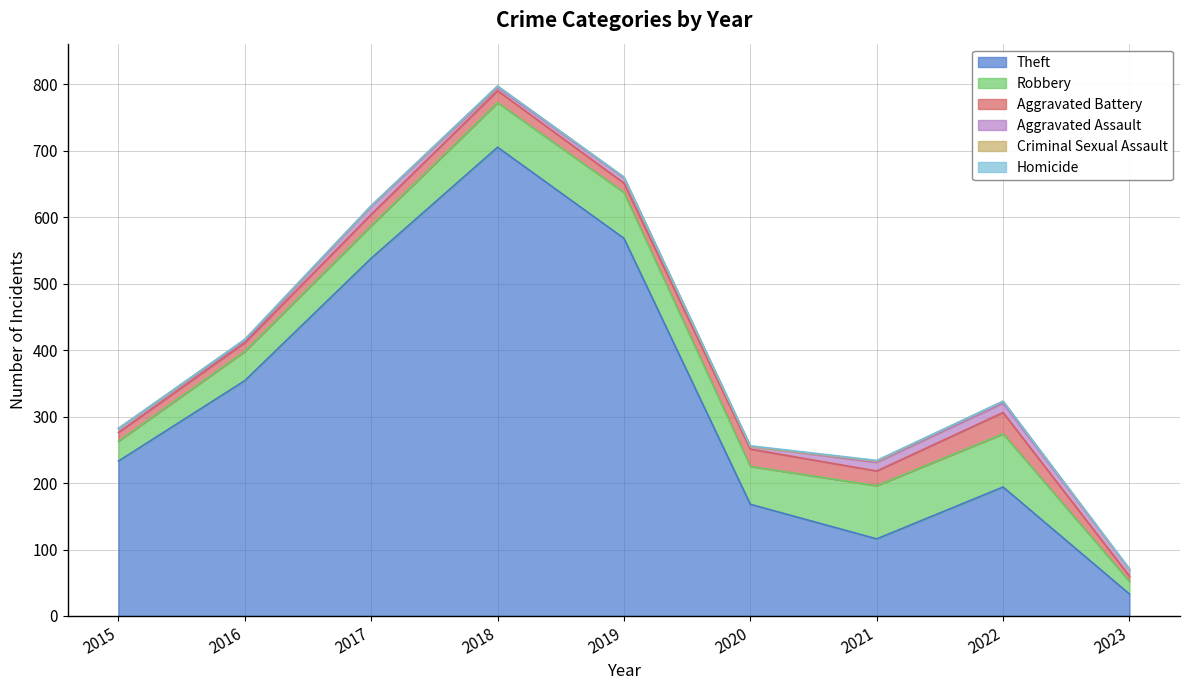

Is it true that Robbery equals 111 at 2018?

False